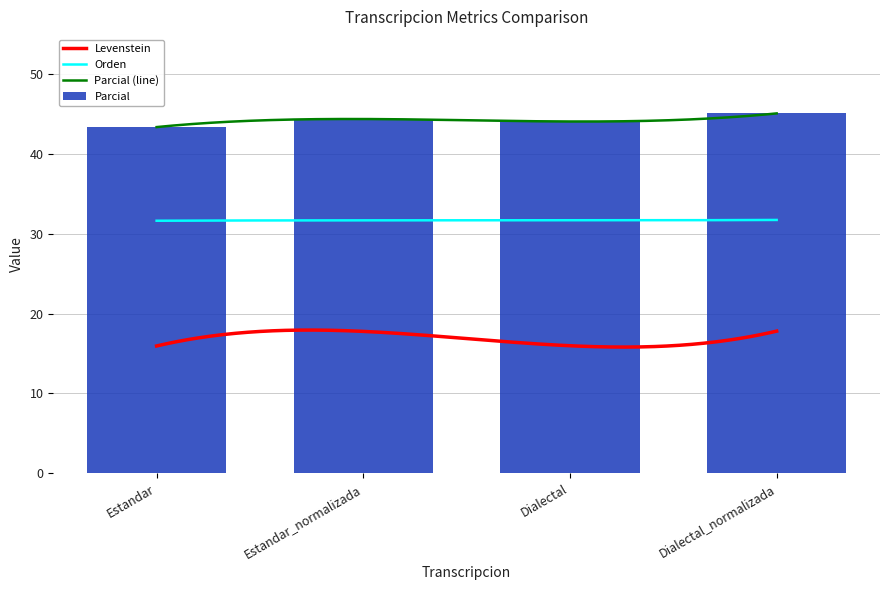

Which category has the lowest value across all series?

Estandar